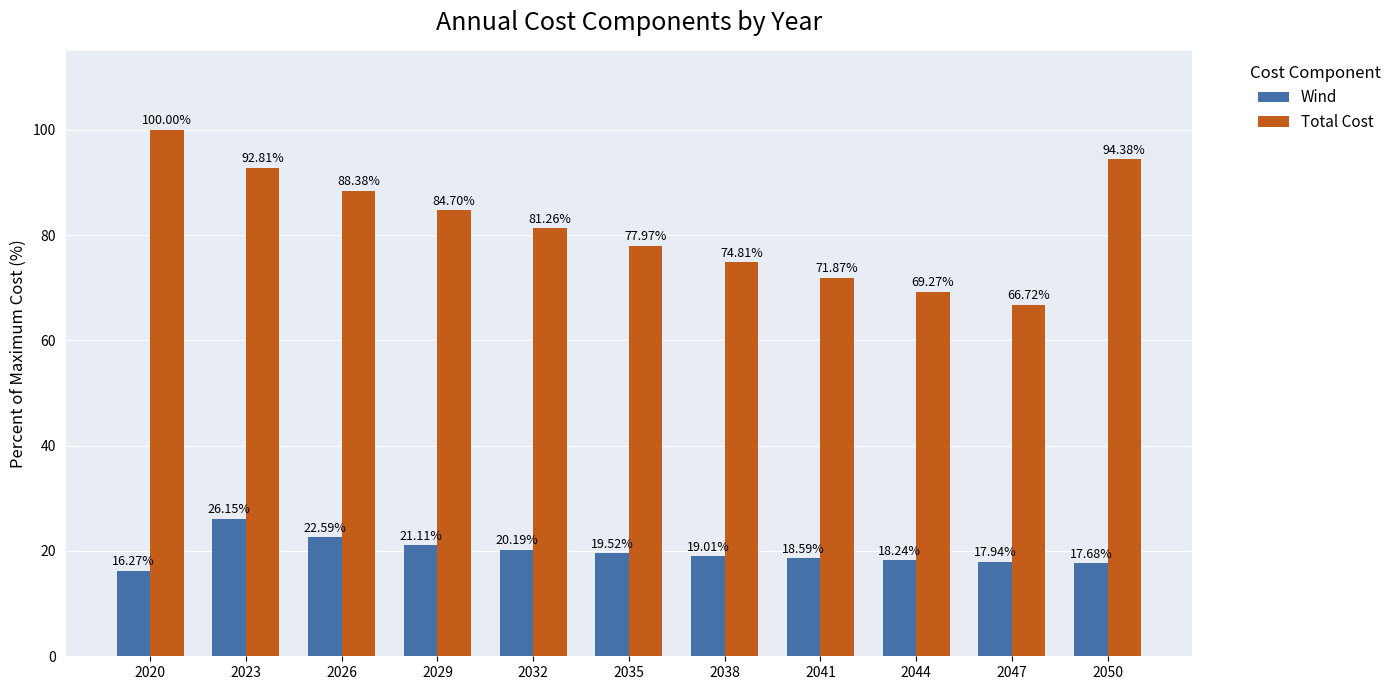

At which category is the sum across all series the highest?

2023